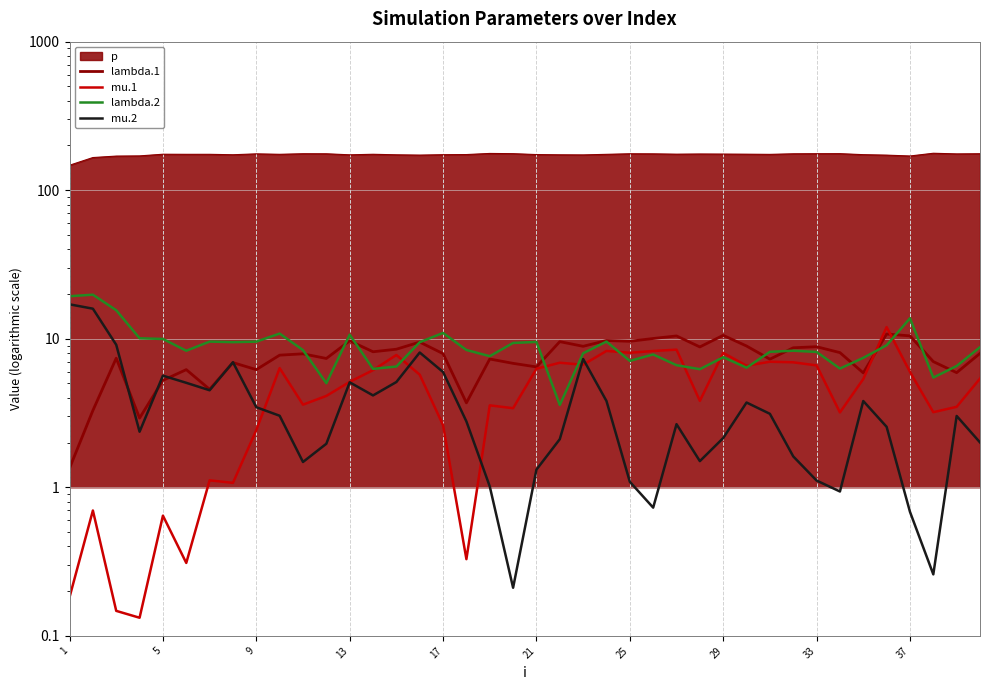

True or false: lambda.1 has a value of 10.0 at 25.

True